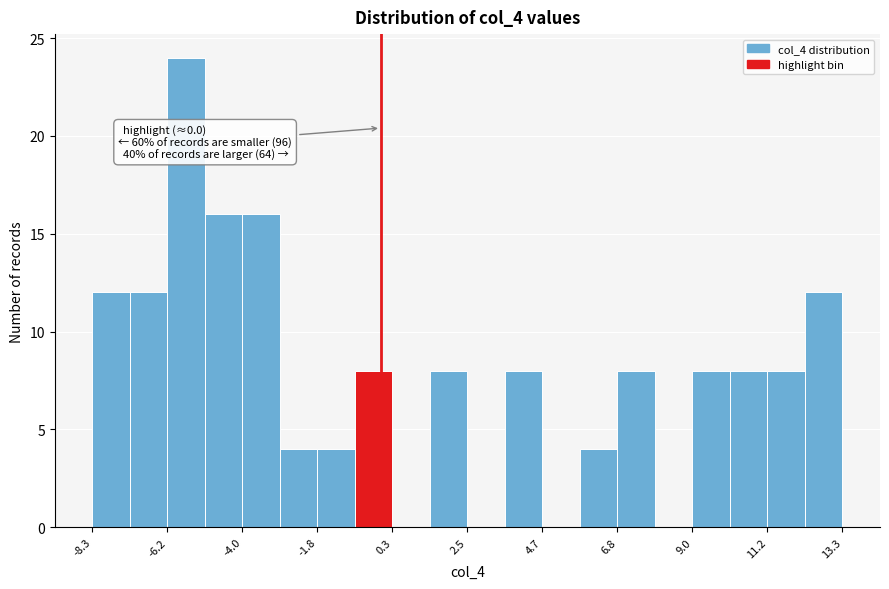

Around what value on the x-axis is the tallest bar? Give the approximate position of its centre, as read against the axis.

-5.5